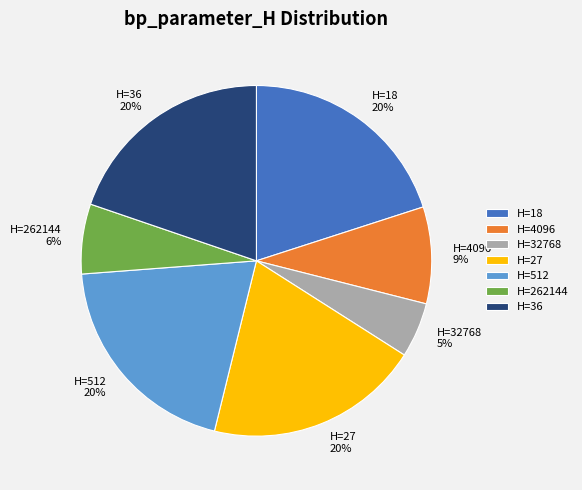

True or false: H=32768 5% accounts for 5% of the total.

True